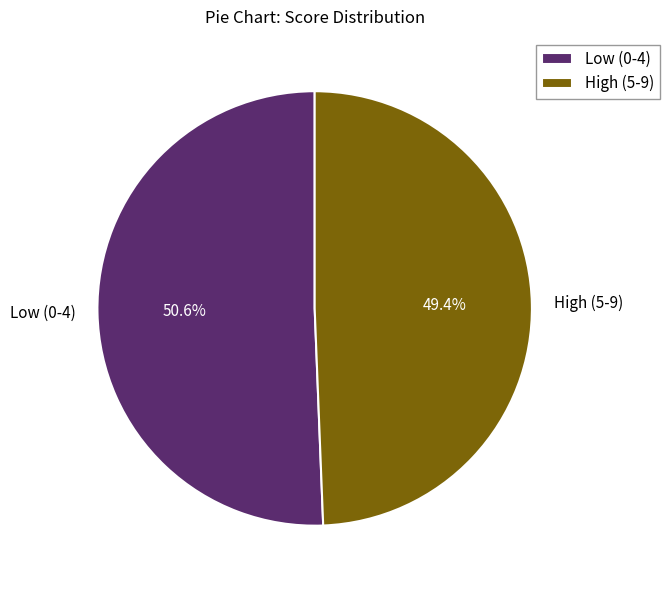

Approximately how many times larger is the value at High (5-9) compared to Low (0-4)?

1.0